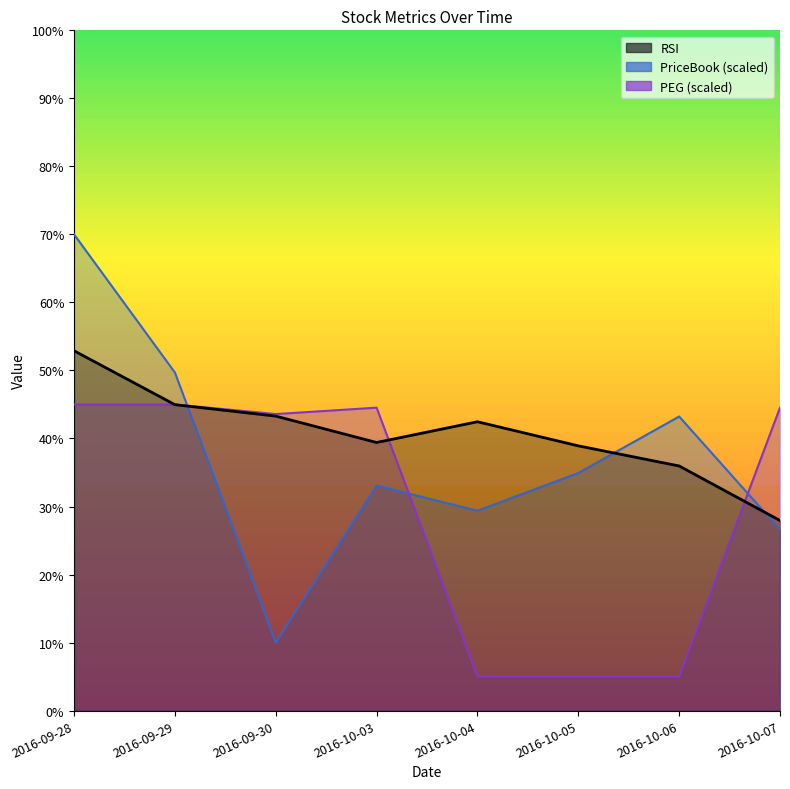

List the series in order of their overall mean, lowest first.

PEG, PriceBook, RSI